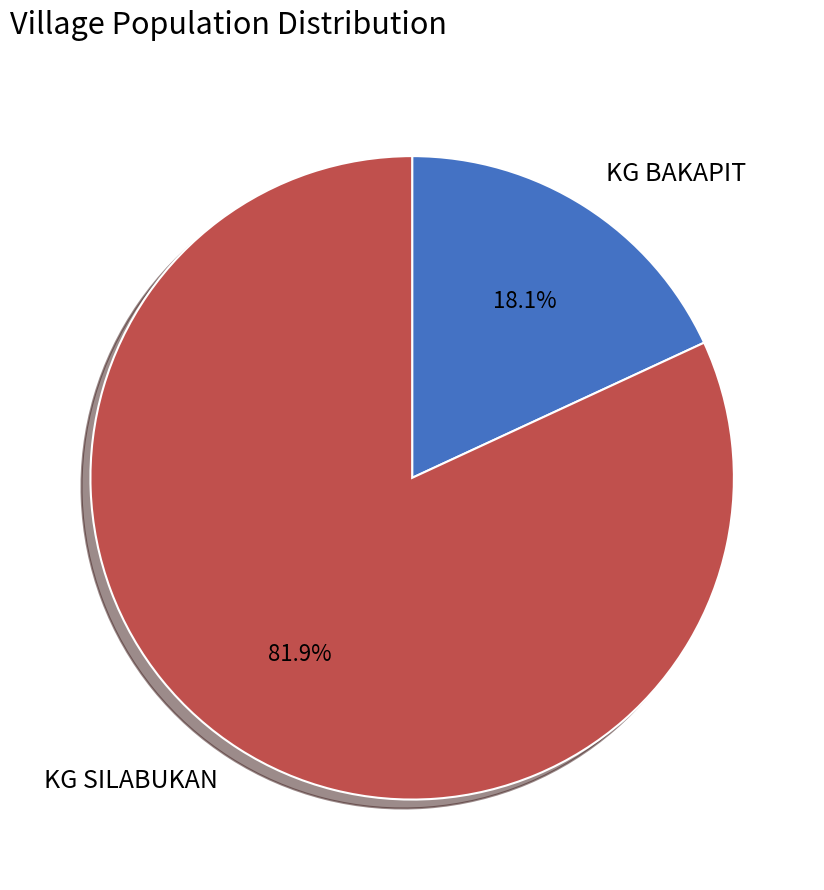

Between KG SILABUKAN and KG BAKAPIT, which is larger?

KG SILABUKAN